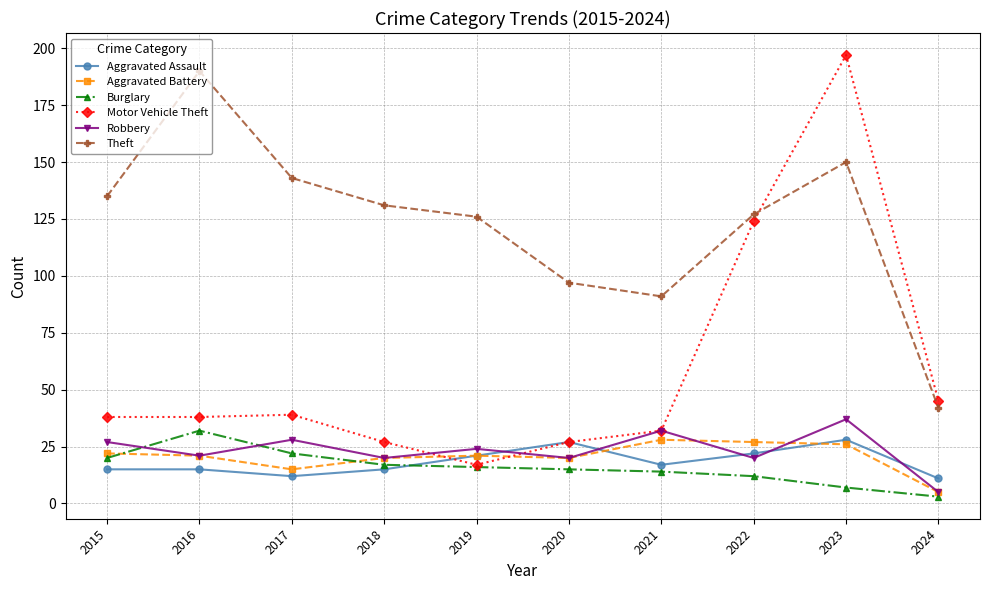

In Motor Vehicle Theft, how many points are higher than both neighbors (excluding endpoints)?

2